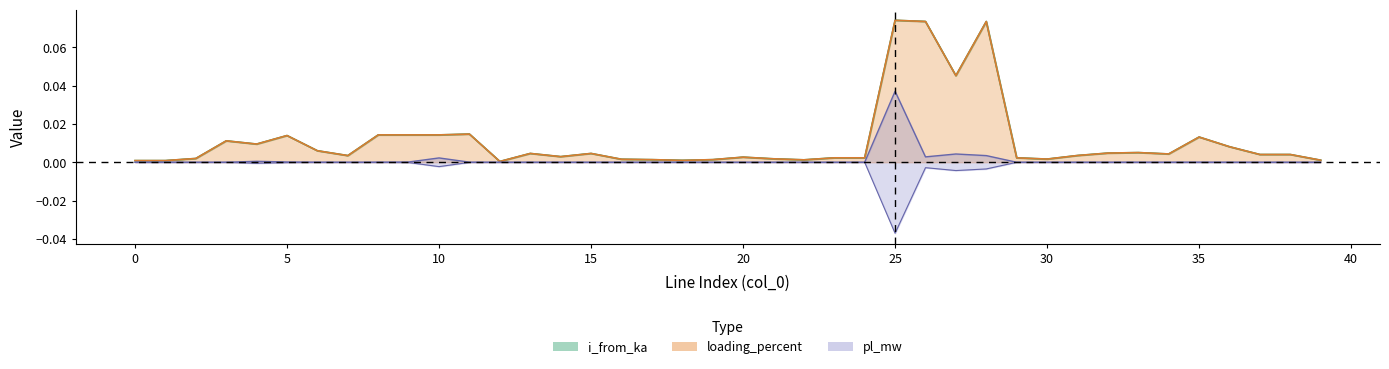

At how many categories does at least one series exceed 0?

40